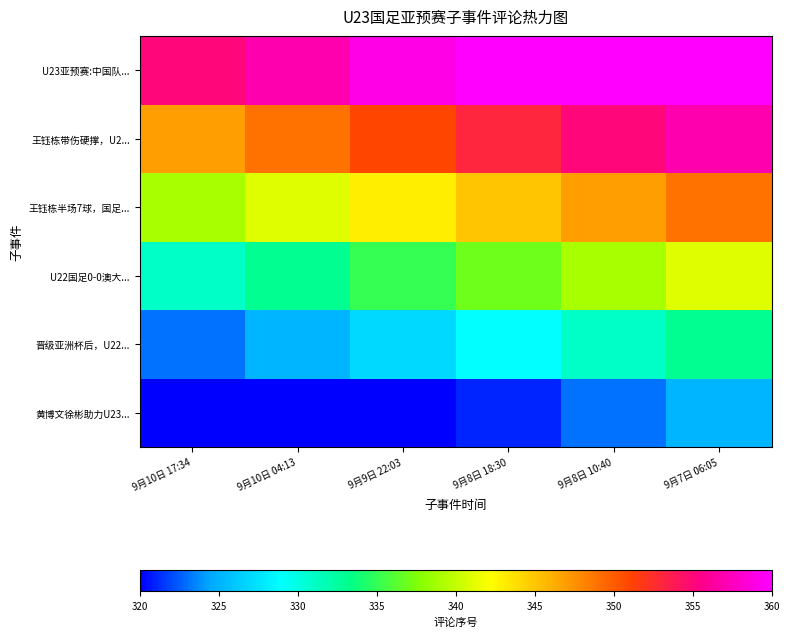

Reading left to right, transcribe all the data shown in this chart.

黄博文徐彬助力U23...: 9月10日 17:34=320	9月10日 04:13=320	9月9日 22:03=320	9月8日 18:30=321	9月8日 10:40=323	9月7日 06:05=325
晋级亚洲杯后，U22...: 9月10日 17:34=323	9月10日 04:13=325	9月9日 22:03=327	9月8日 18:30=329	9月8日 10:40=331	9月7日 06:05=333
U22国足0-0澳大...: 9月10日 17:34=331	9月10日 04:13=333	9月9日 22:03=335	9月8日 18:30=337	9月8日 10:40=339	9月7日 06:05=341
王钰栋半场7球，国足...: 9月10日 17:34=339	9月10日 04:13=341	9月9日 22:03=343	9月8日 18:30=345	9月8日 10:40=347	9月7日 06:05=349
王钰栋带伤硬撑，U2...: 9月10日 17:34=347	9月10日 04:13=349	9月9日 22:03=351	9月8日 18:30=353	9月8日 10:40=355	9月7日 06:05=357
U23亚预赛:中国队...: 9月10日 17:34=355	9月10日 04:13=357	9月9日 22:03=359	9月8日 18:30=360	9月8日 10:40=360	9月7日 06:05=360